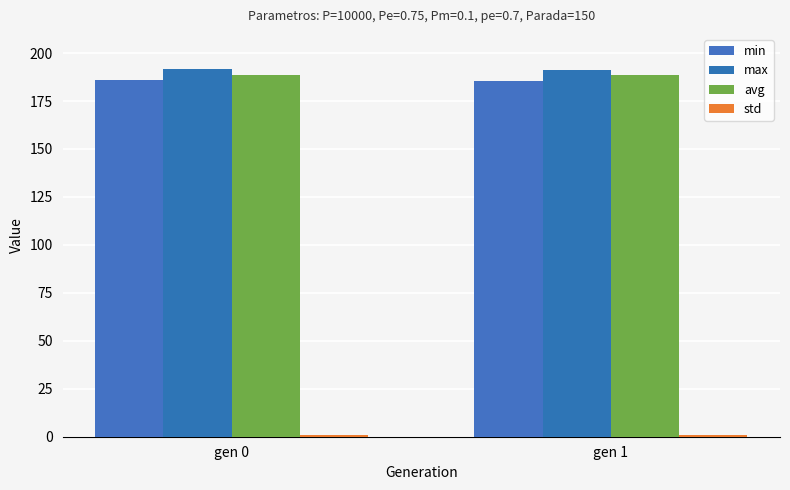

Which series has the largest total across all categories?

max